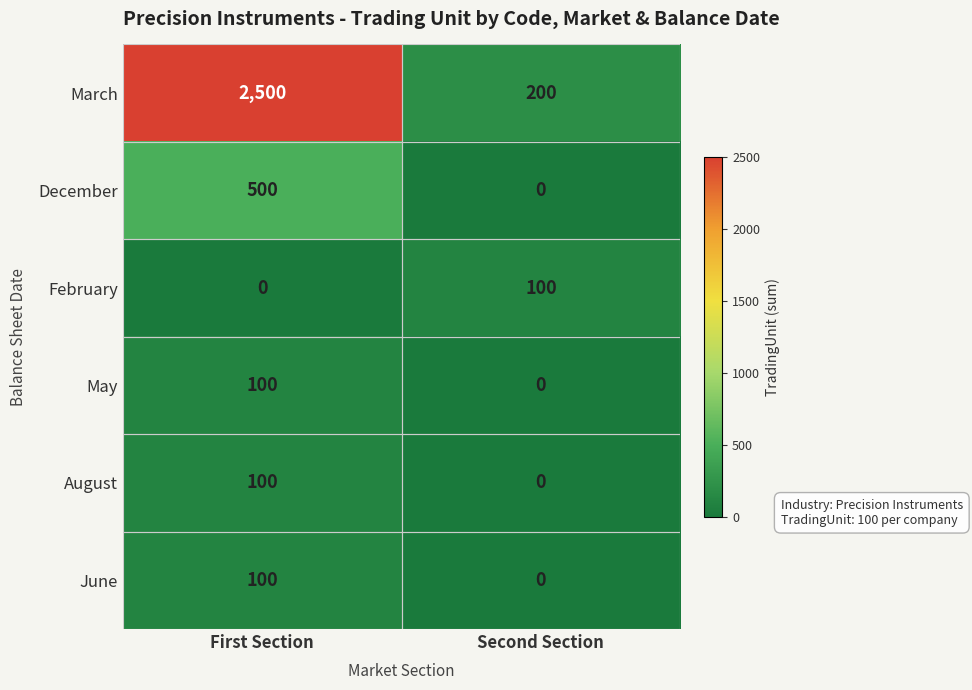

Rank the categories by December value from lowest to highest.

Second Section, First Section